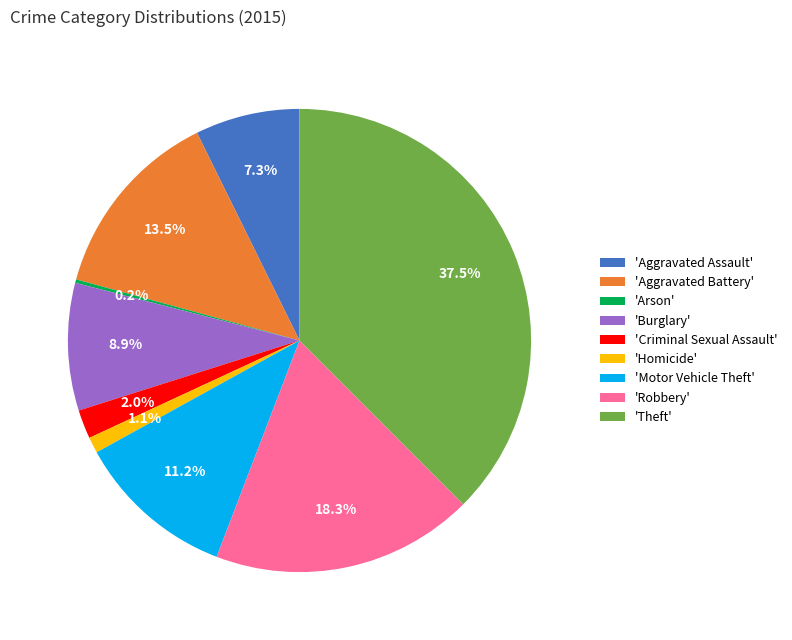

Combined, what portion of the pie is 'Motor Vehicle Theft' and 'Criminal Sexual Assault'?

13.2%